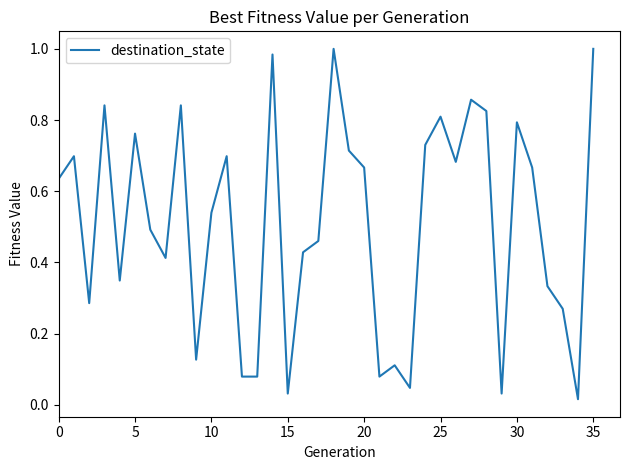

How many points are higher than both their immediate neighbors (excluding endpoints)?

11